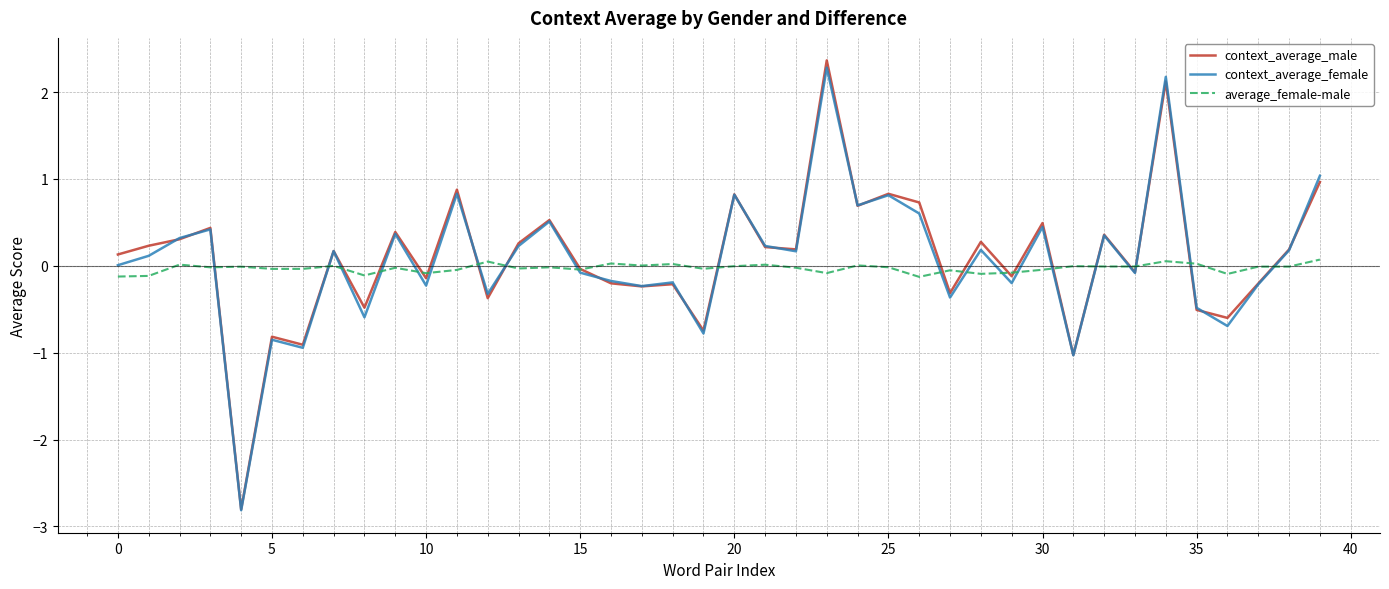

What is the highest value of the context_average_male series?

2.4